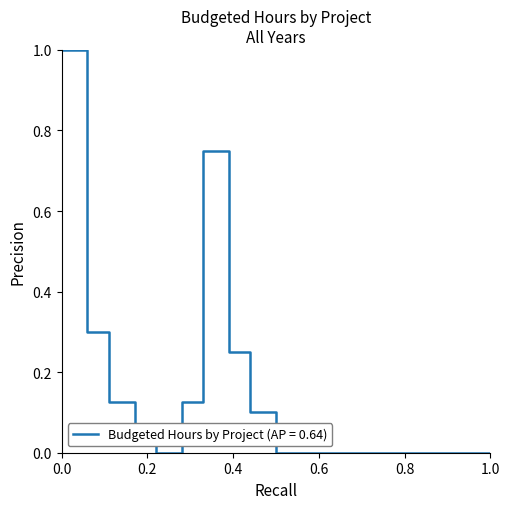

What is the maximum value shown in the chart?

1.0